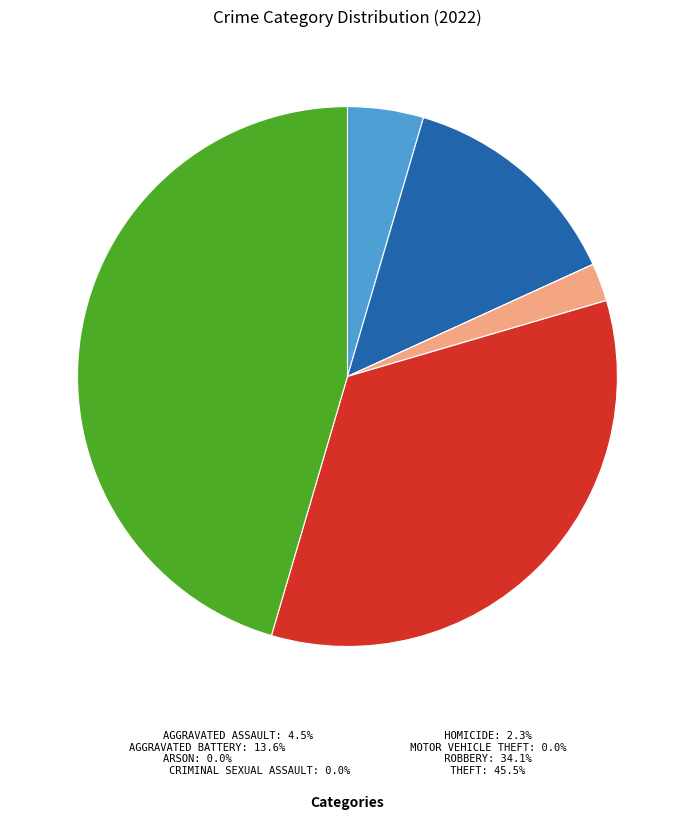

Is there any slice that represents more than half of the pie?

No